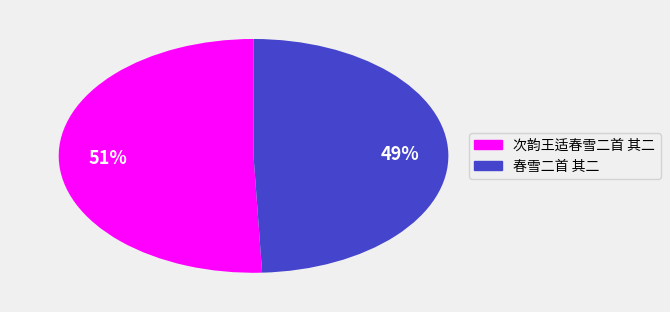

Combined, do 次韵王适春雪二首 其二 and 春雪二首 其二 account for over 50%?

Yes